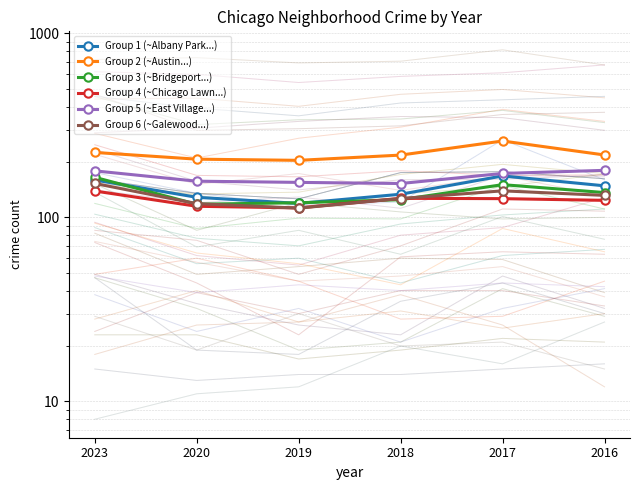

Reading left to right, extract all data points from this chart.

Group 1 (~Albany Park...): 148.3	167.8	133.5	119.0	128.5	159.5
Group 2 (~Austin...): 218.2	259.8	217.8	204.0	207.0	225.2
Group 3 (~Bridgeport...): 136.3	150.5	124.7	120.0	117.8	165.0
Group 4 (~Chicago Lawn...): 123.7	126.3	126.8	112.5	114.8	139.0
Group 5 (~East Village...): 180.0	173.2	152.7	154.8	157.2	178.8
Group 6 (~Galewood...): 131.6	139.3	126.5	112.2	118.7	152.8